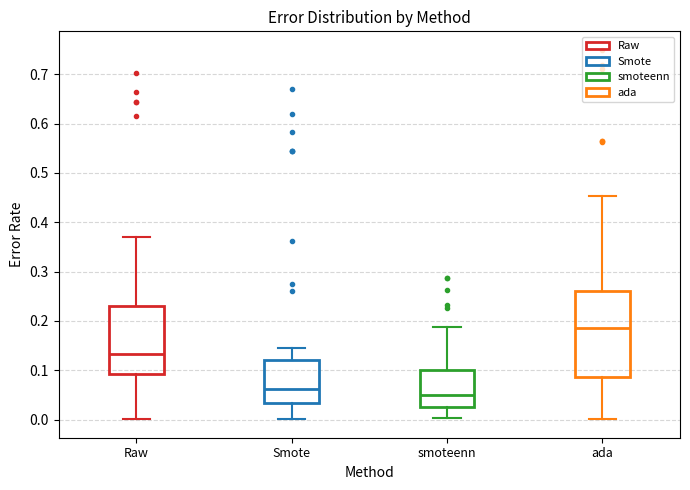

Where does the median line of the box for smoteenn sit on the y-axis? The values are not printed on the chart, so give them approximately, as read against the axis.

0.05